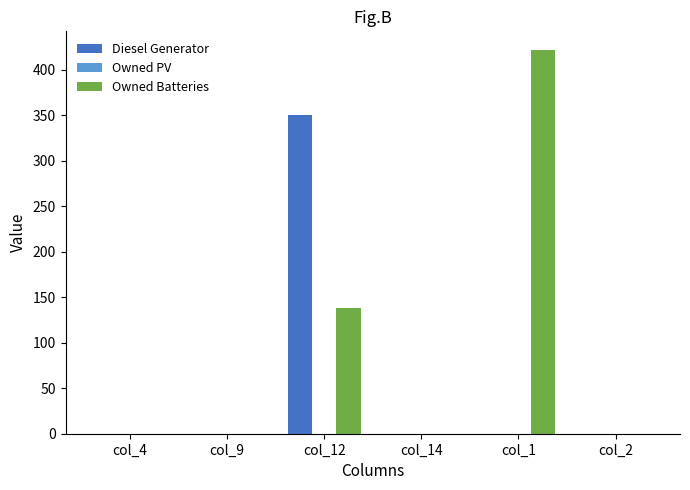

How many values in the Diesel Generator series exceed 0?

1